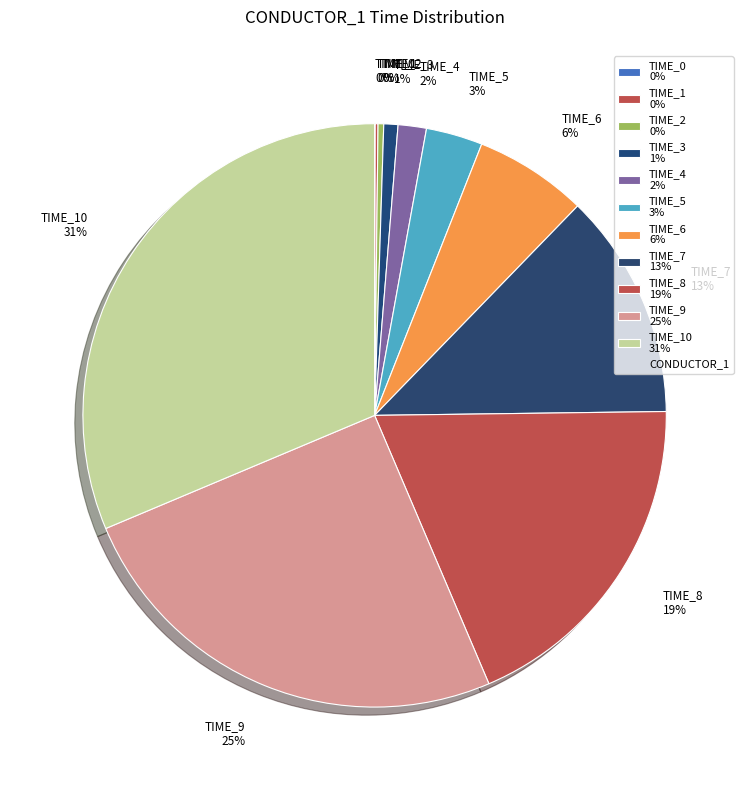

True or false: TIME_7 13% accounts for 24% of the total.

False